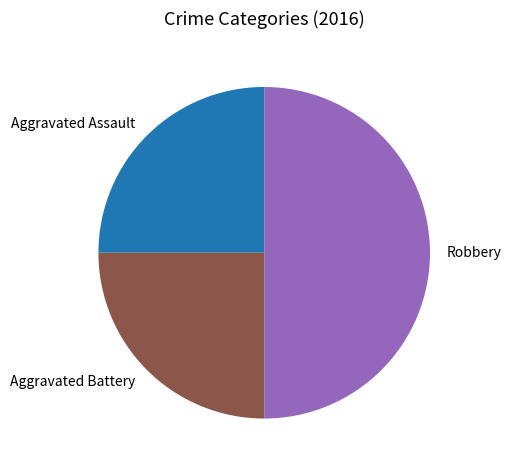

Is Aggravated Assault the majority of the pie?

No